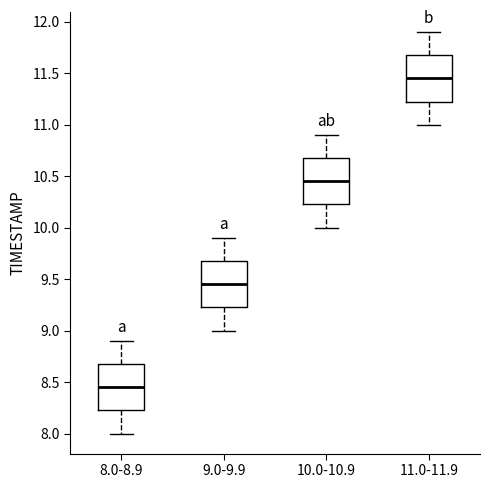

Which box's median line is the highest?

11.0-11.9